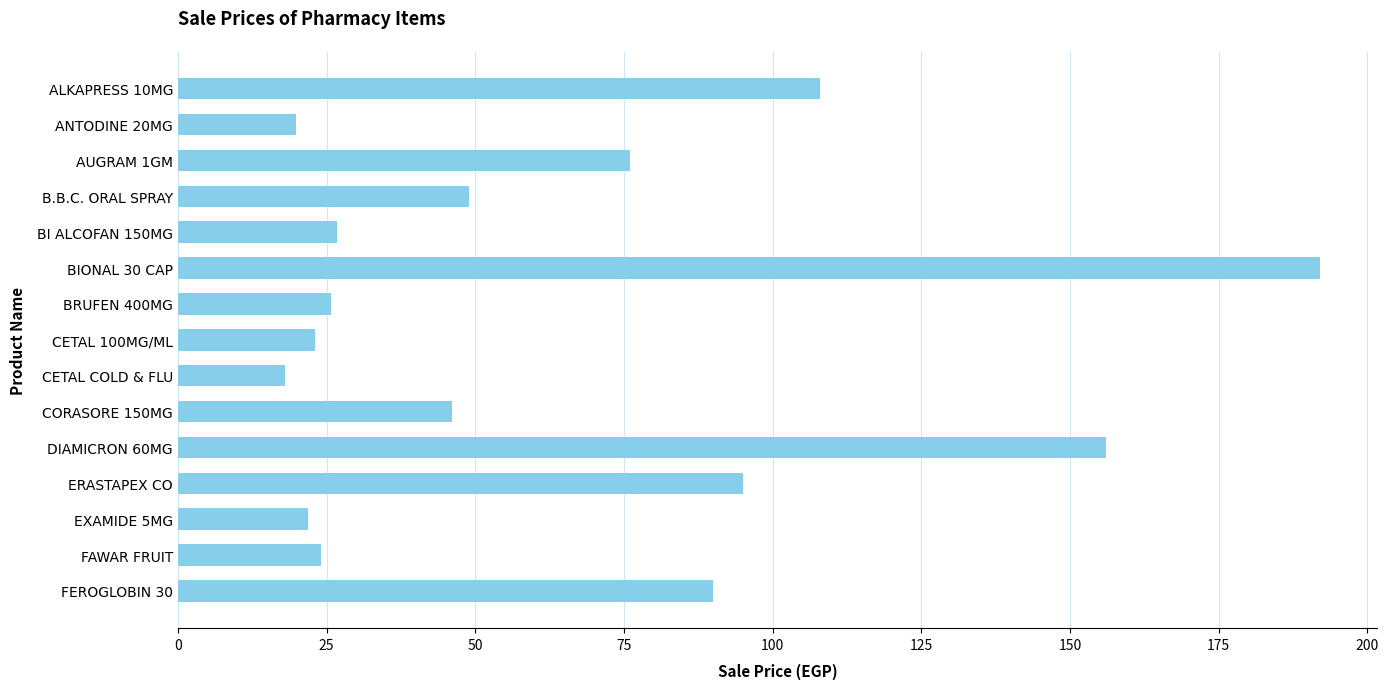

What is the greatest value displayed?

192.0